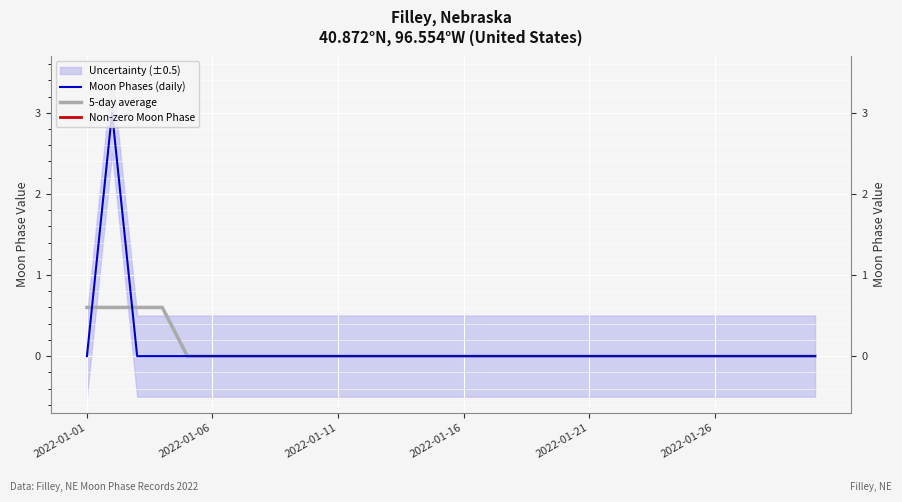

True or false: 5-day average and Moon Phases (daily) cross at least once.

True